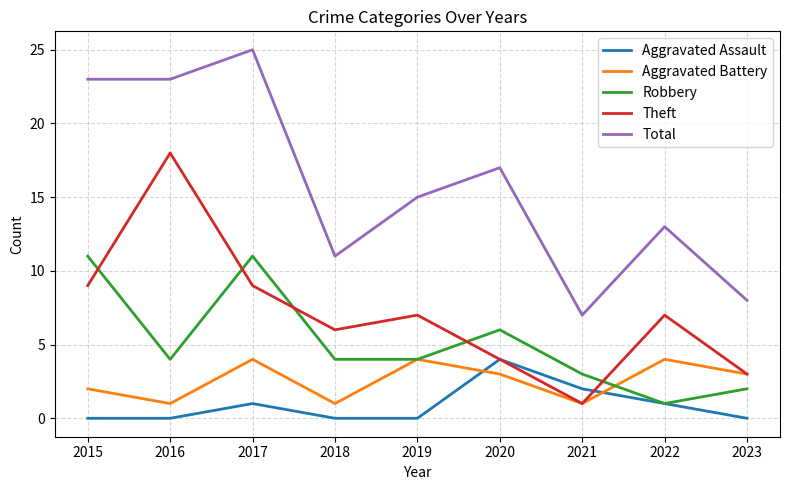

At which category is the sum across all series the highest?

2017